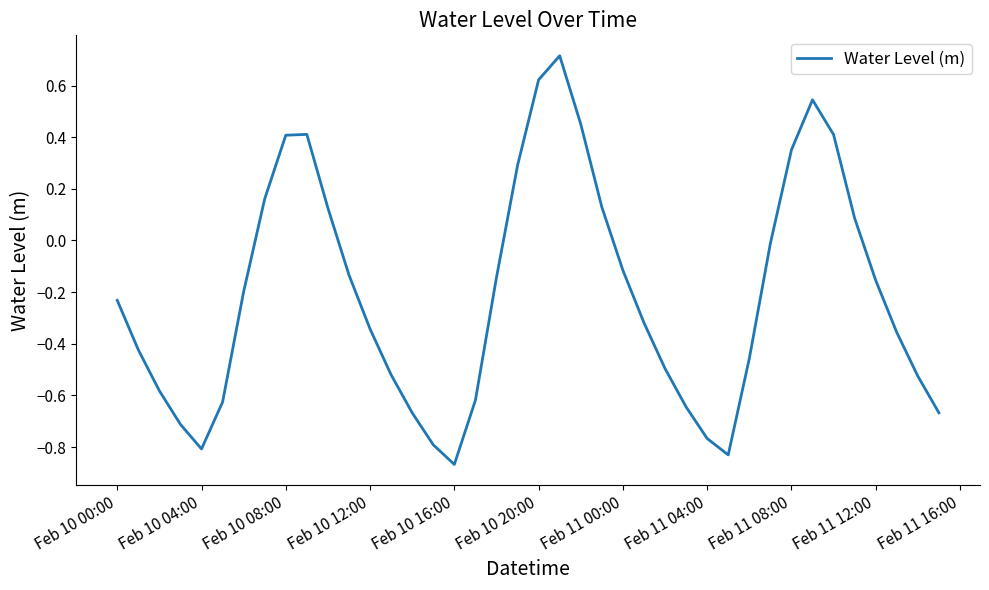

Is this an area chart (filled region under the line)?

No